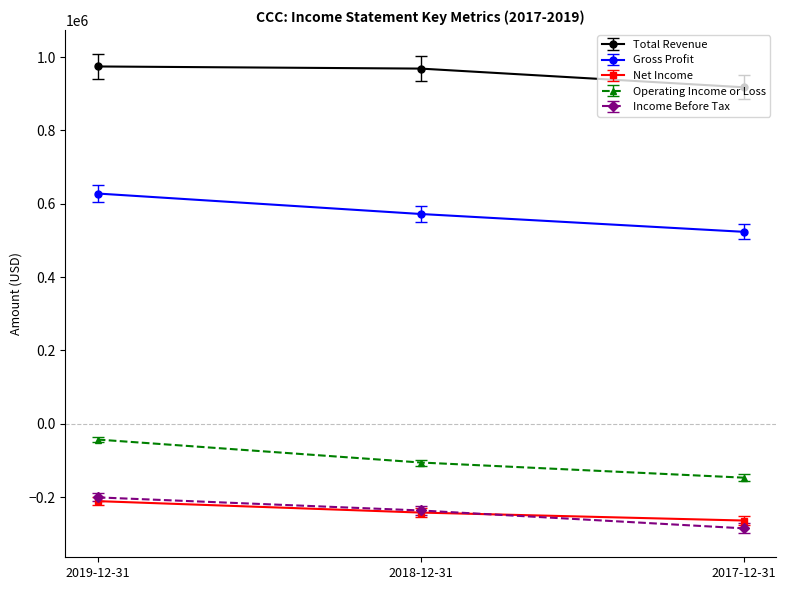

At which category is the sum across all series the highest?

2019-12-31